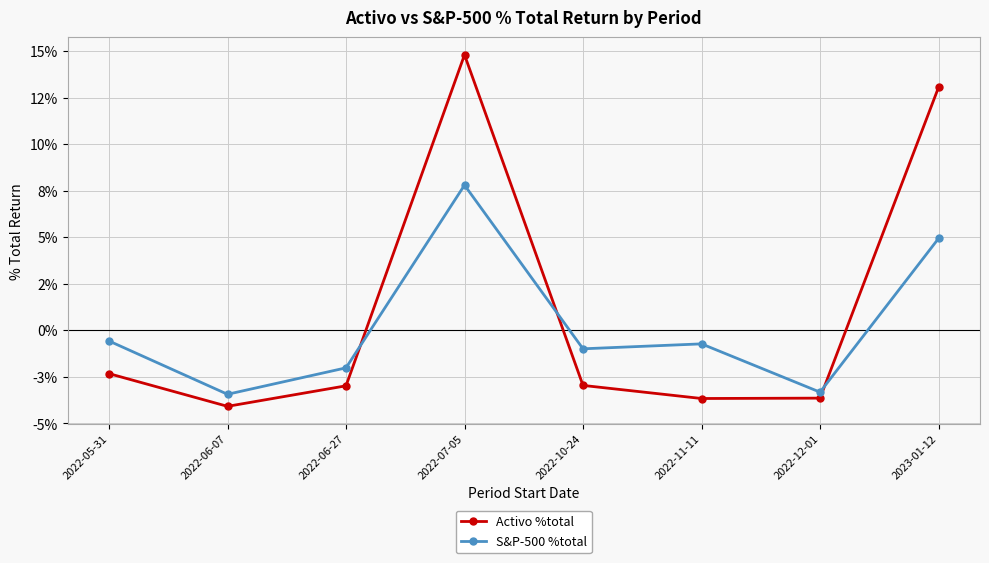

What are all the series names shown in the legend?

Activo %total, S&P-500 %total